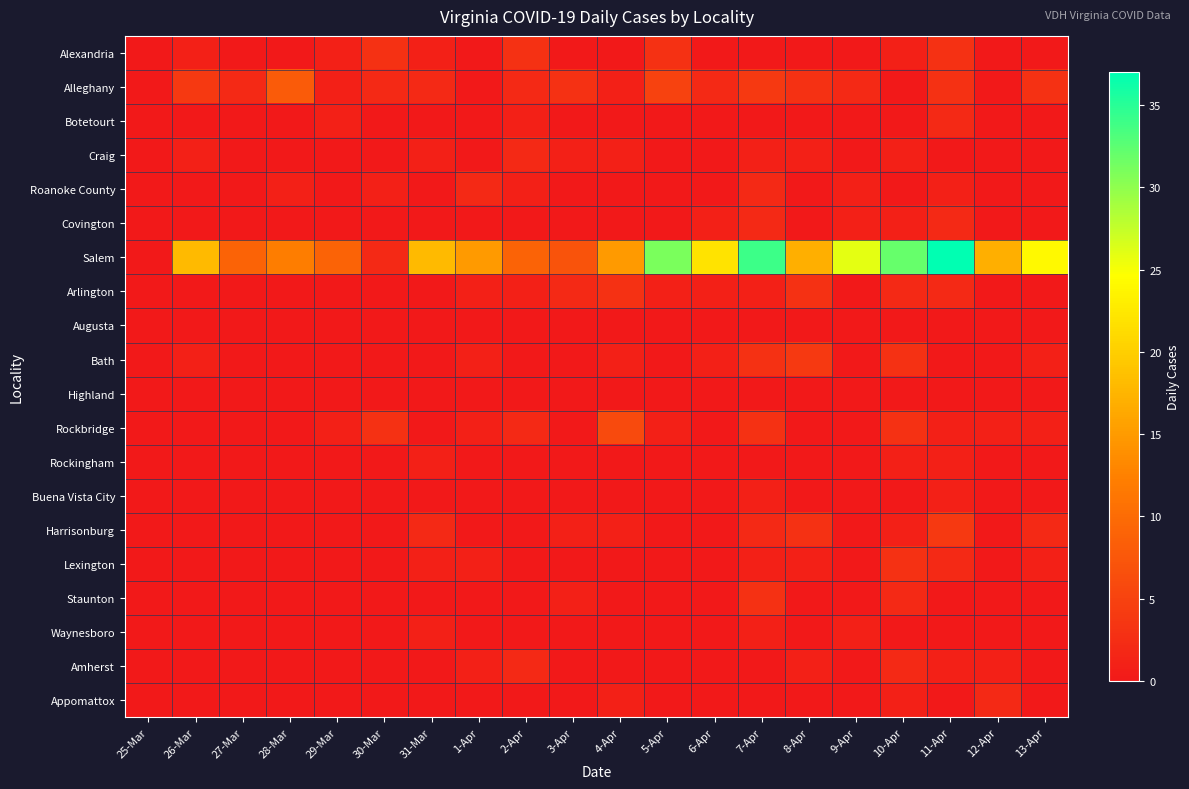

Which series has the largest total across all categories?

Salem